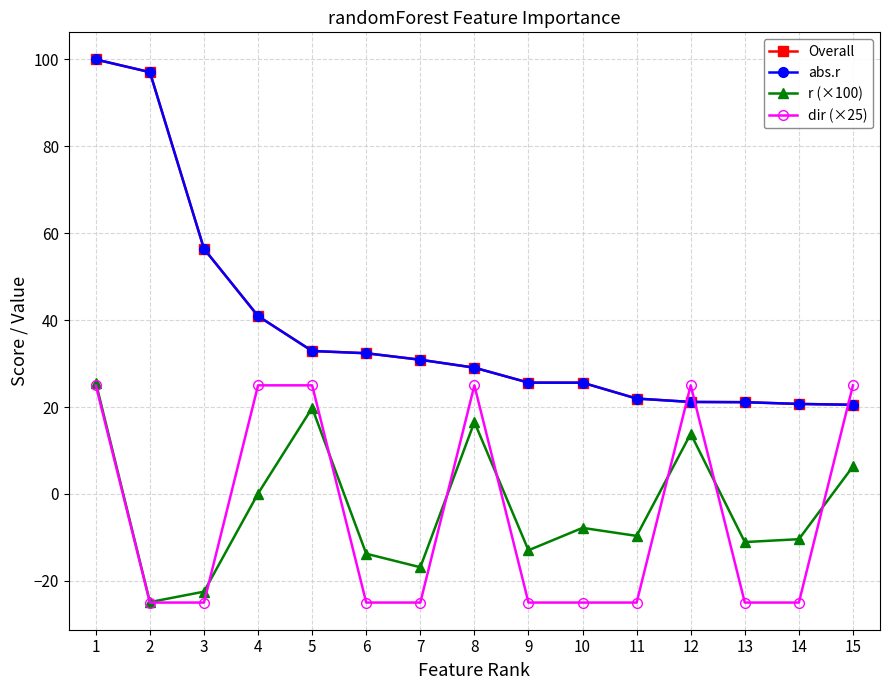

Which label corresponds to the largest value in the chart?

1